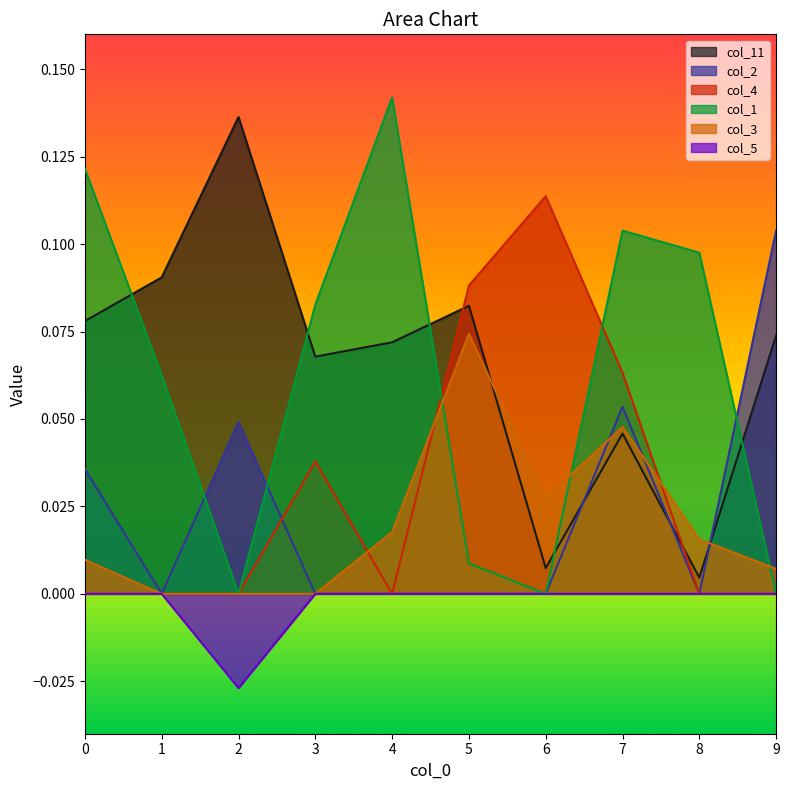

True or false: col_3 and col_2 intersect in this chart.

True